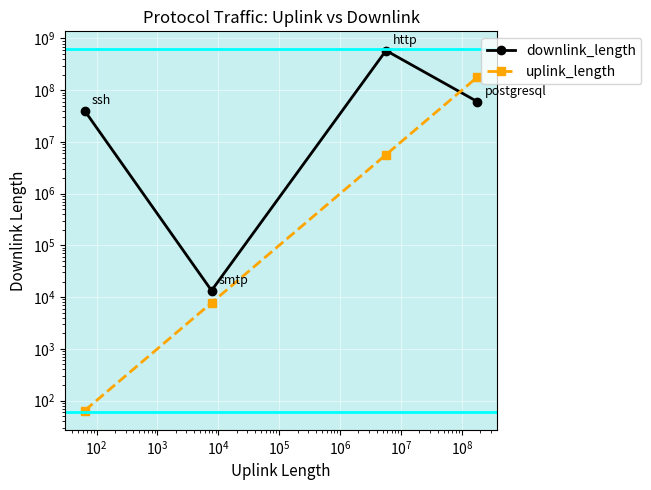

The uplink_length series shows 5307 at $\mathdefault{10^{1}}$. True or false?

False